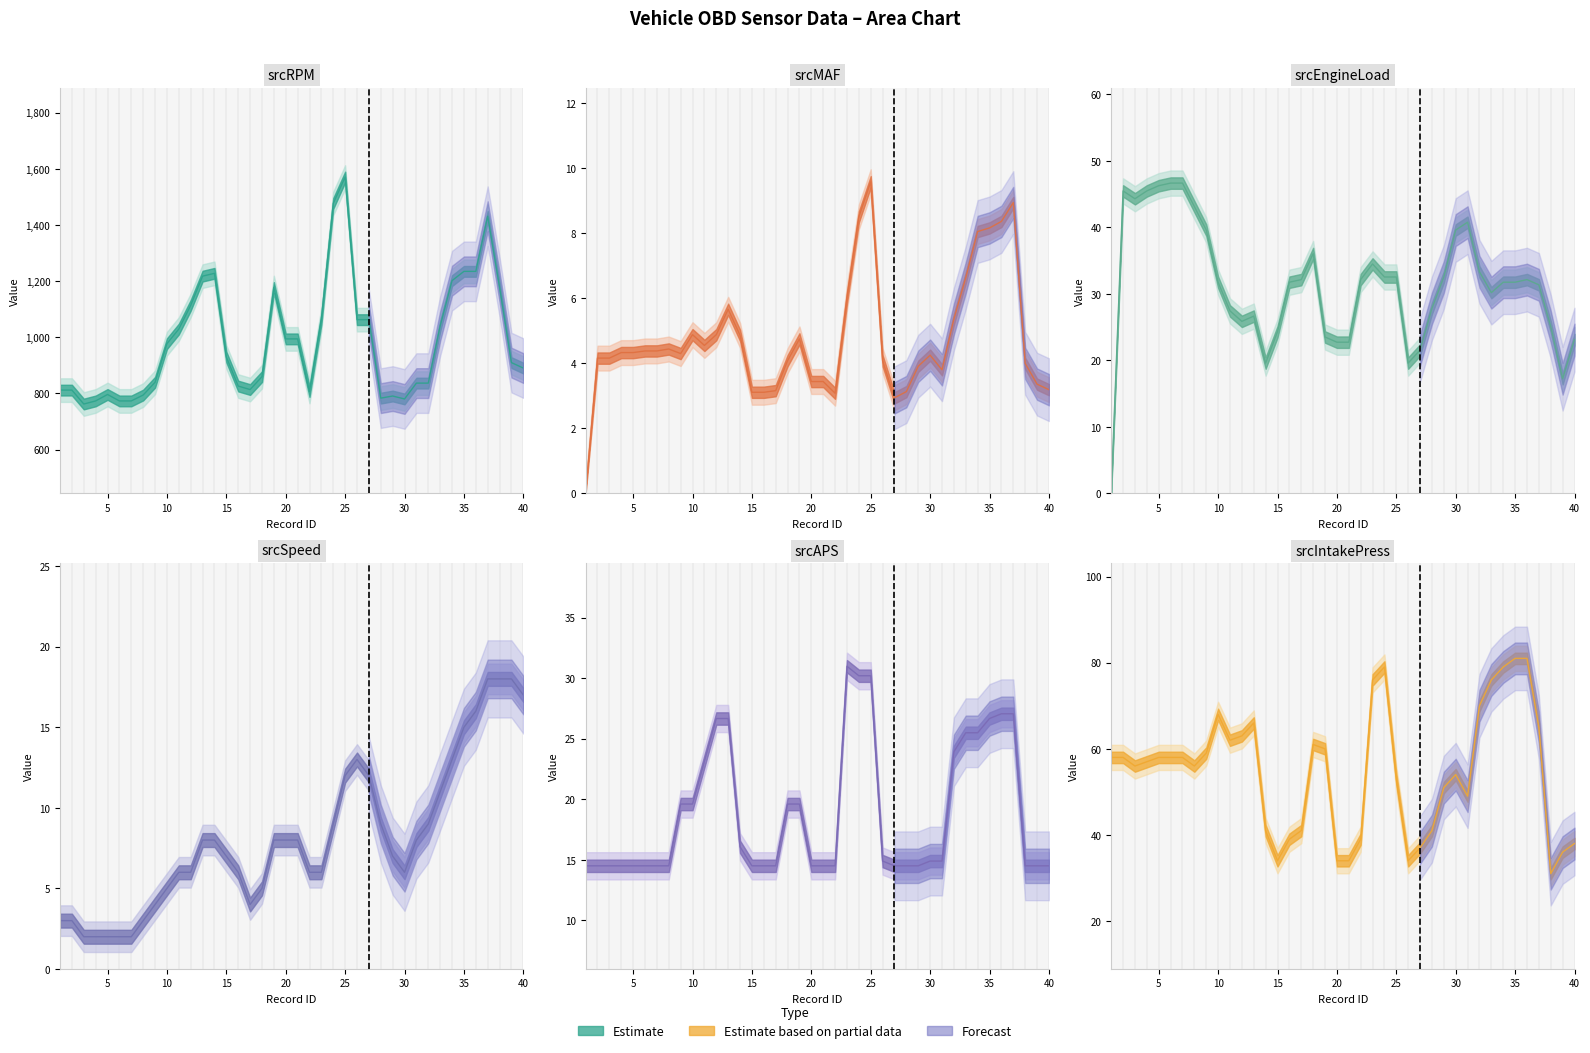

At which label does srcMAF reach its minimum?

1